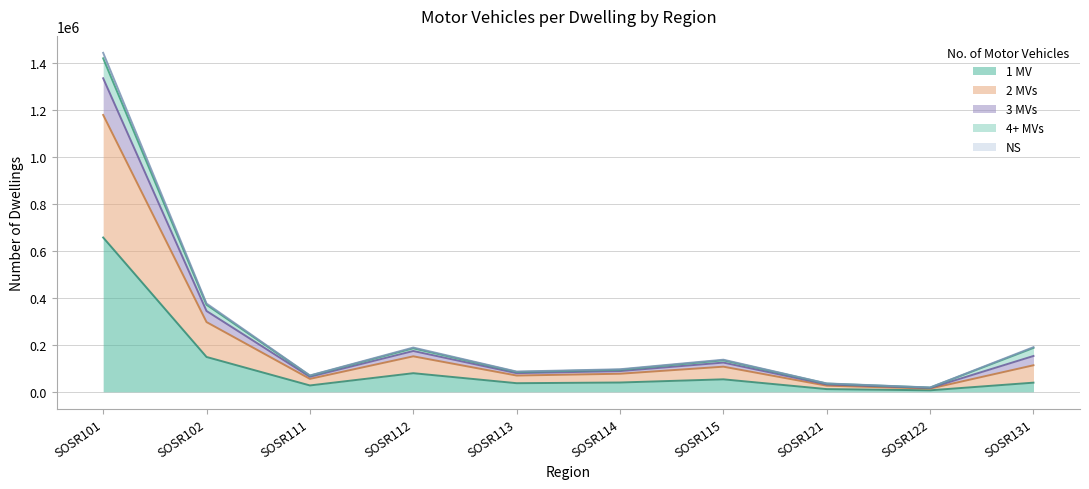

Which category has the highest value in the 1 MV series?

SOSR101